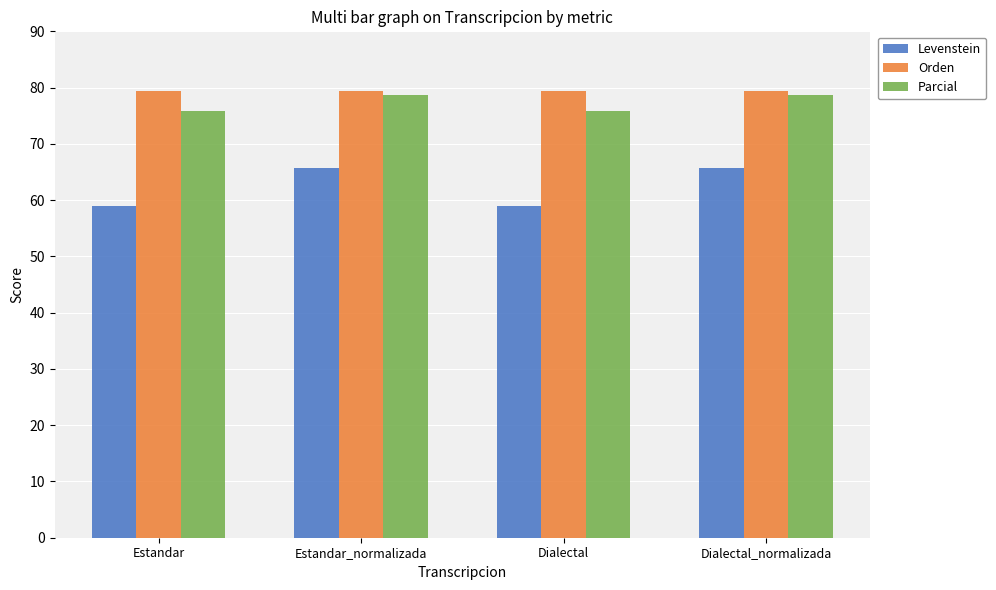

What is the label of the 1st bar from the right?

Dialectal_normalizada